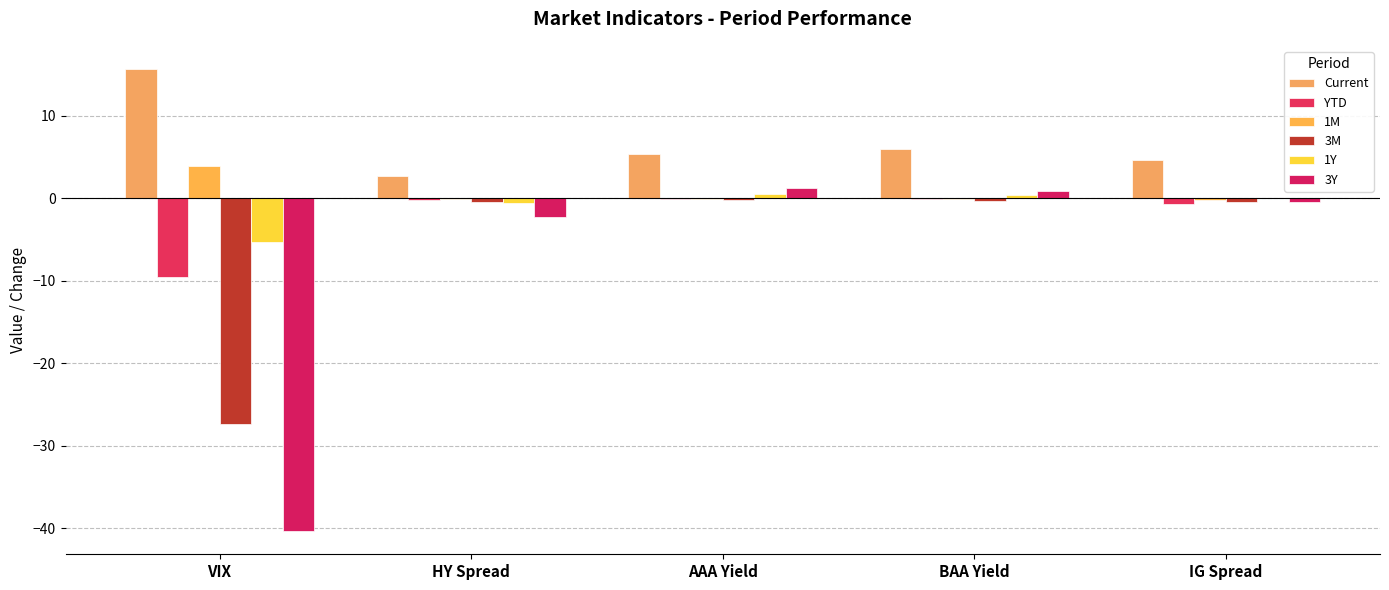

At which label does Current reach its minimum?

HY Spread